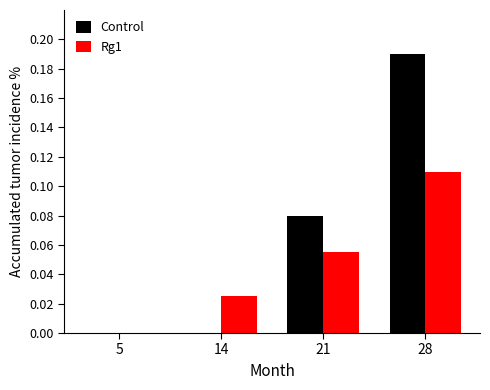

Is it true that Rg1 equals 0.0 at 21?

False